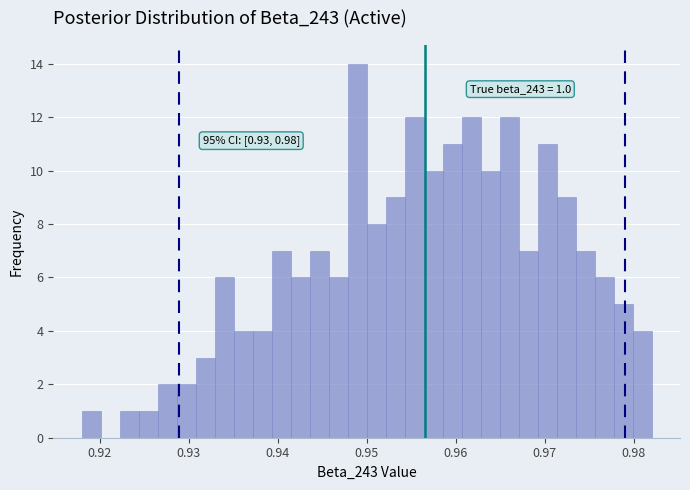

Read against the x-axis, roughly where is the centre of the tallest bar?

0.949